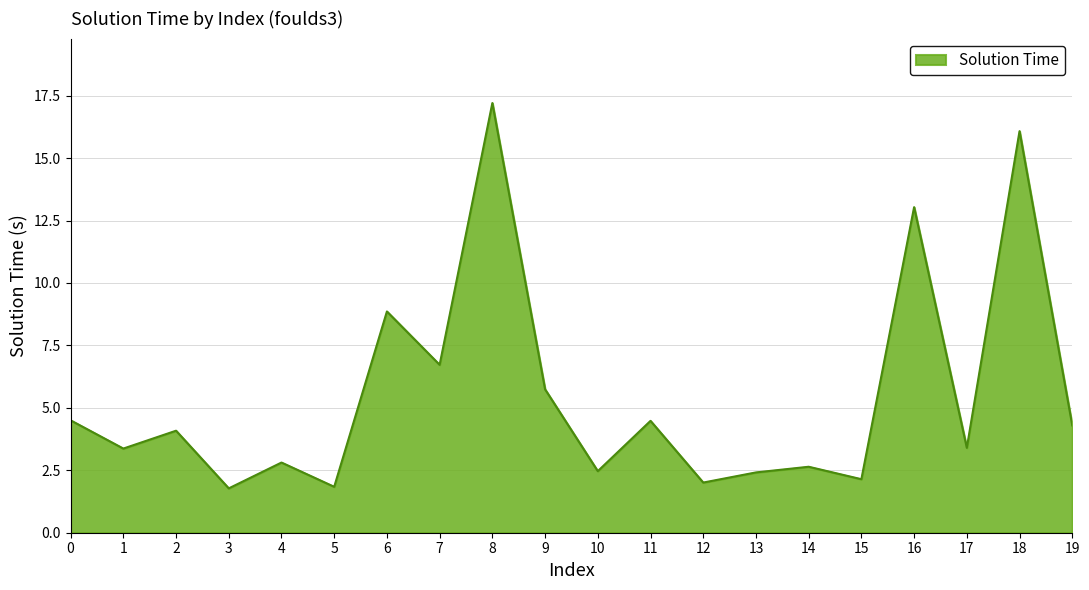

What value does the data have at 4?

2.8